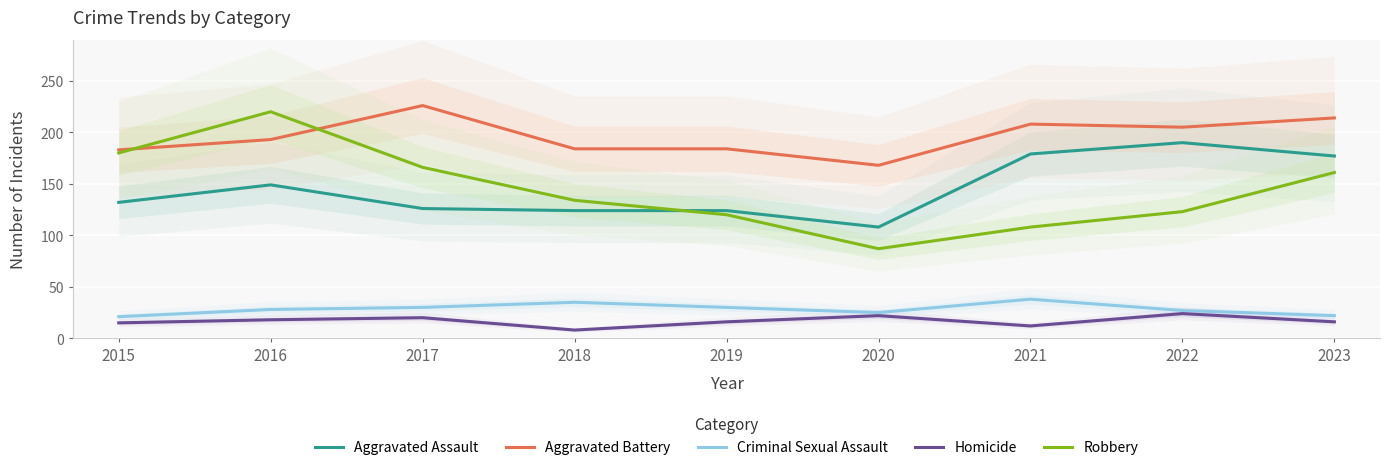

True or false: Homicide has more than 0 interior local peaks.

True